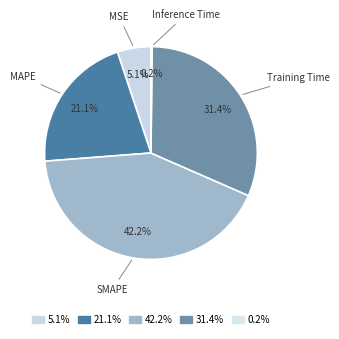

To the nearest percent, what percentage of the pie is MSE?

5%